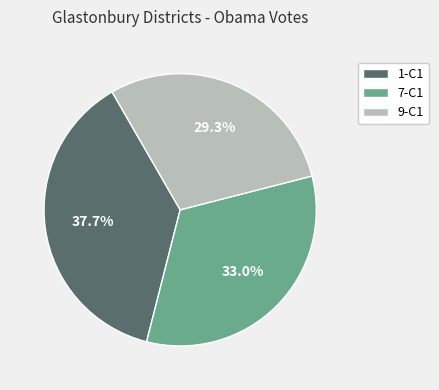

Which category has the smallest portion of the pie?

9-C1